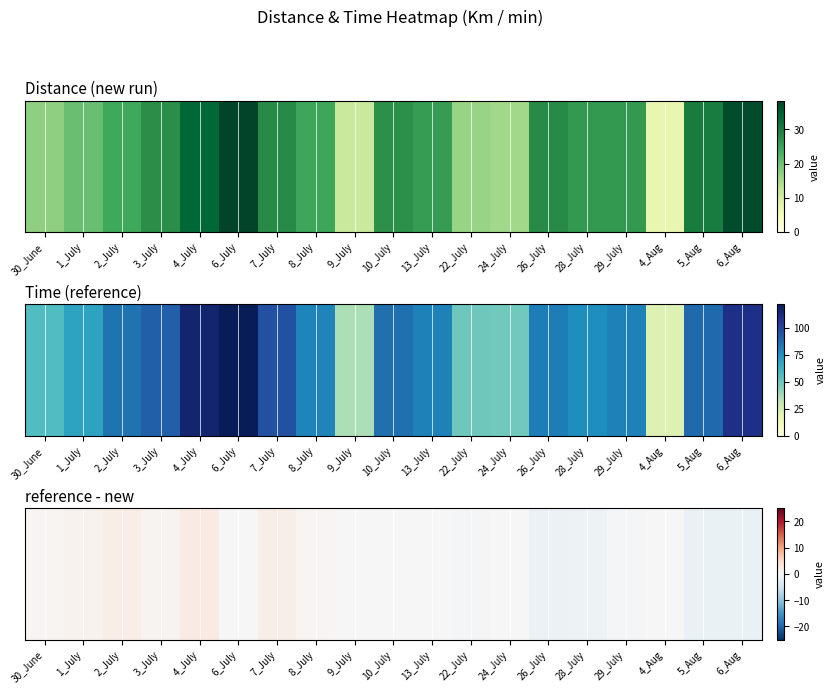

Where does the data first go above 0?

30_June